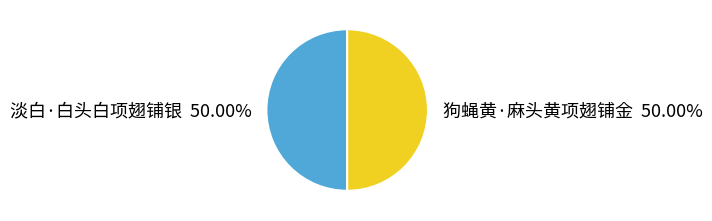

What percentage do 淡白·白头白项翅铺银 and 狗蝇黄·麻头黄项翅铺金 together represent?

100.0%